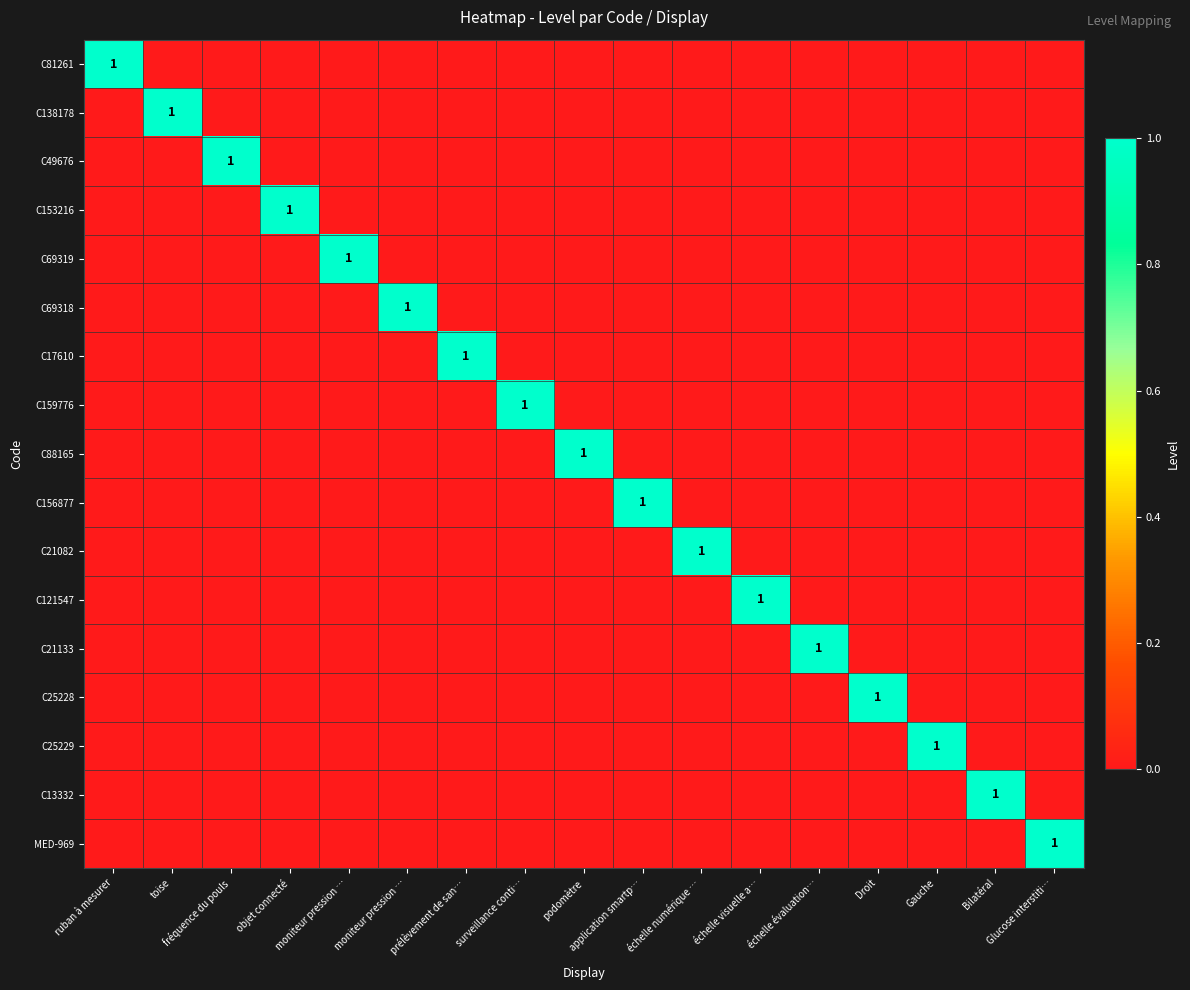

What is the sum of all C159776 values?

1